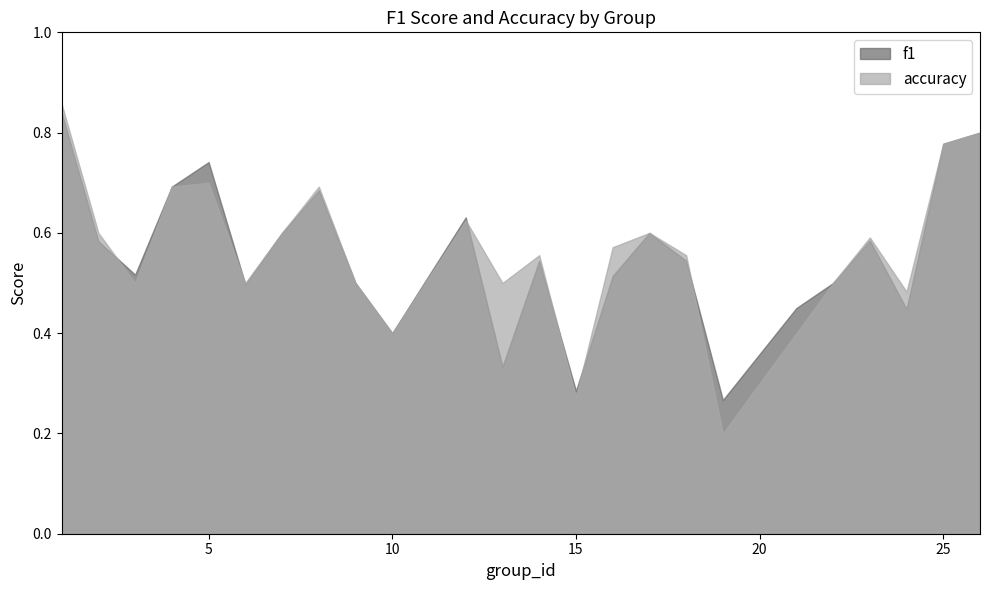

Reading right to left, extract all data points from this chart.

f1: 26=0.8	25=0.8	24=0.4	23=0.6	22=0.5	21=0.5	19=0.3	18=0.5	17=0.6	16=0.5	15=0.3	14=0.5	13=0.3	12=0.6	10=0.4	9=0.5	8=0.7	7=0.6	6=0.5	5=0.7	4=0.7	3=0.5	2=0.6	1=0.8
accuracy: 26=0.8	25=0.8	24=0.5	23=0.6	22=0.5	21=0.4	19=0.2	18=0.6	17=0.6	16=0.6	15=0.3	14=0.6	13=0.5	12=0.6	10=0.4	9=0.5	8=0.7	7=0.6	6=0.5	5=0.7	4=0.7	3=0.5	2=0.6	1=0.9